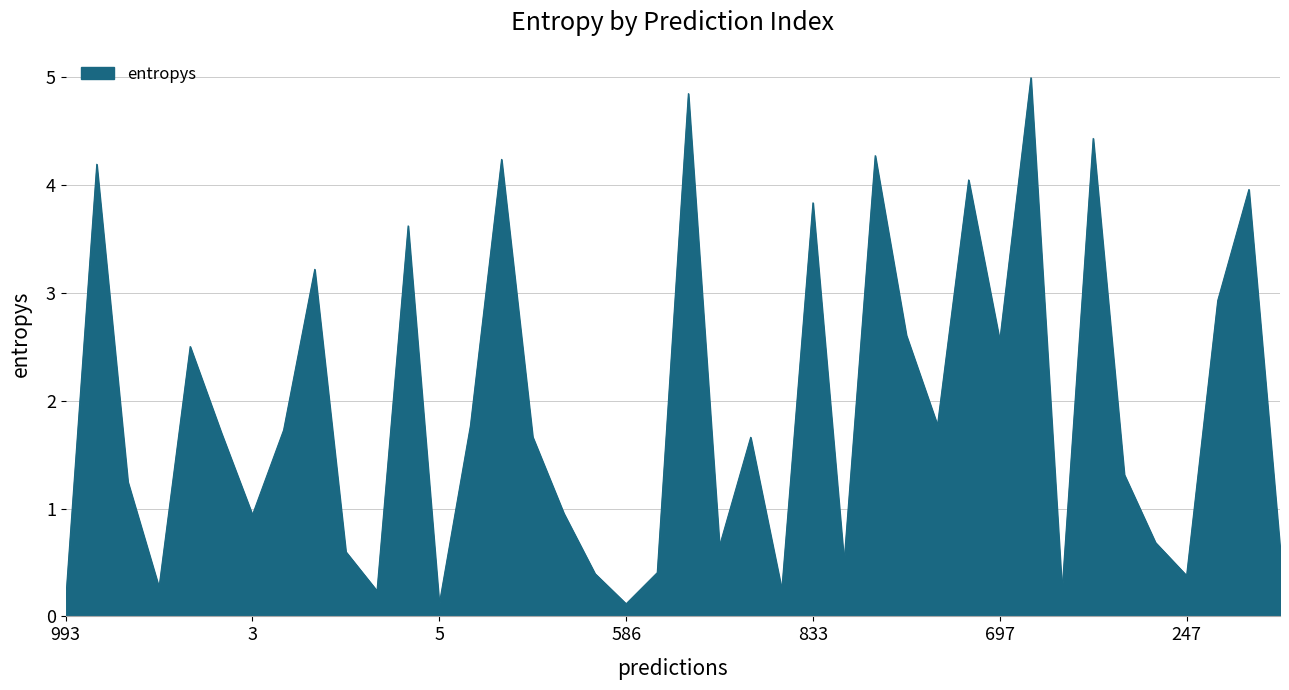

What is the maximum value shown in the chart?

5.0